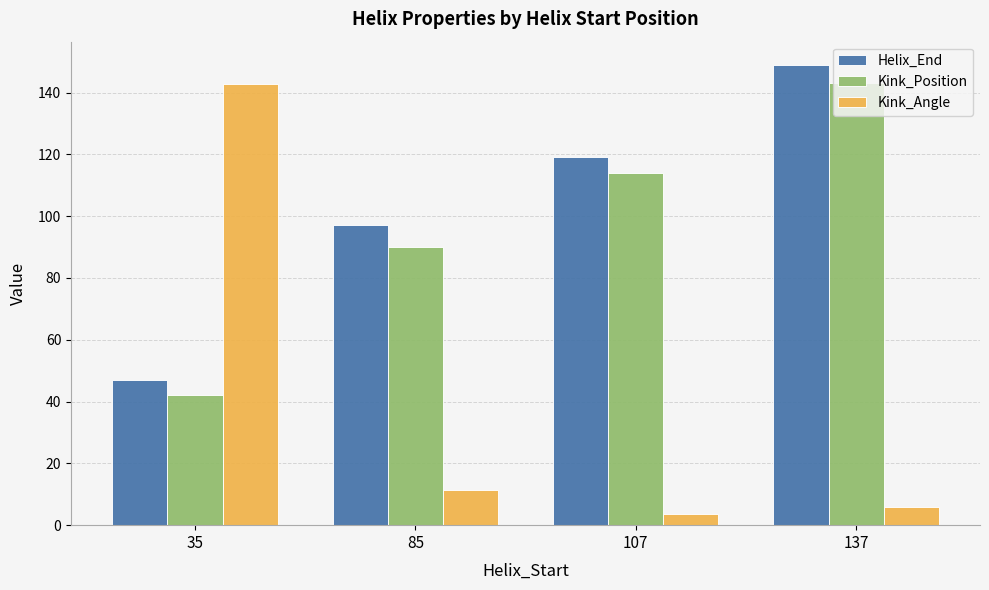

What is the difference between the second highest and second lowest values in the Kink_Position series?

24.0